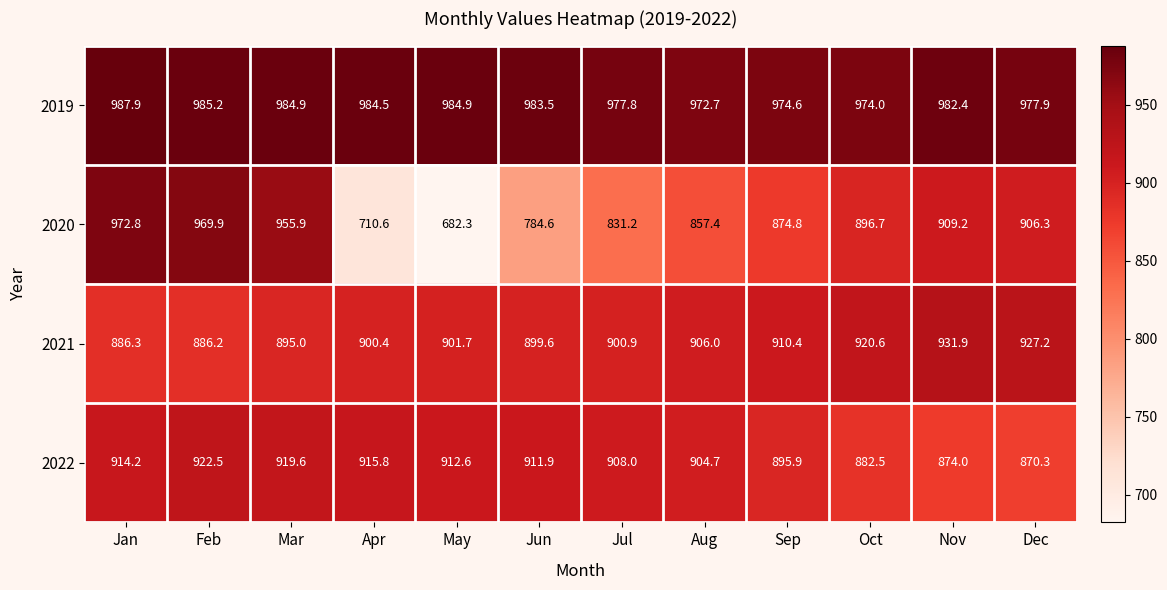

Which series has the largest range (max minus min)?

2020